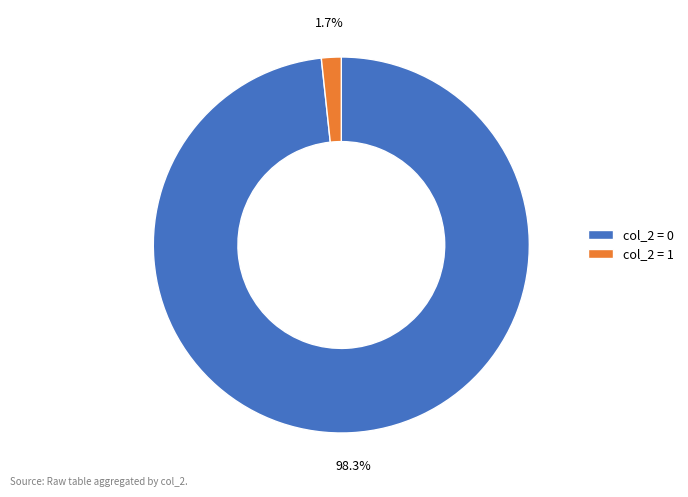

How many segments does this pie chart have?

2